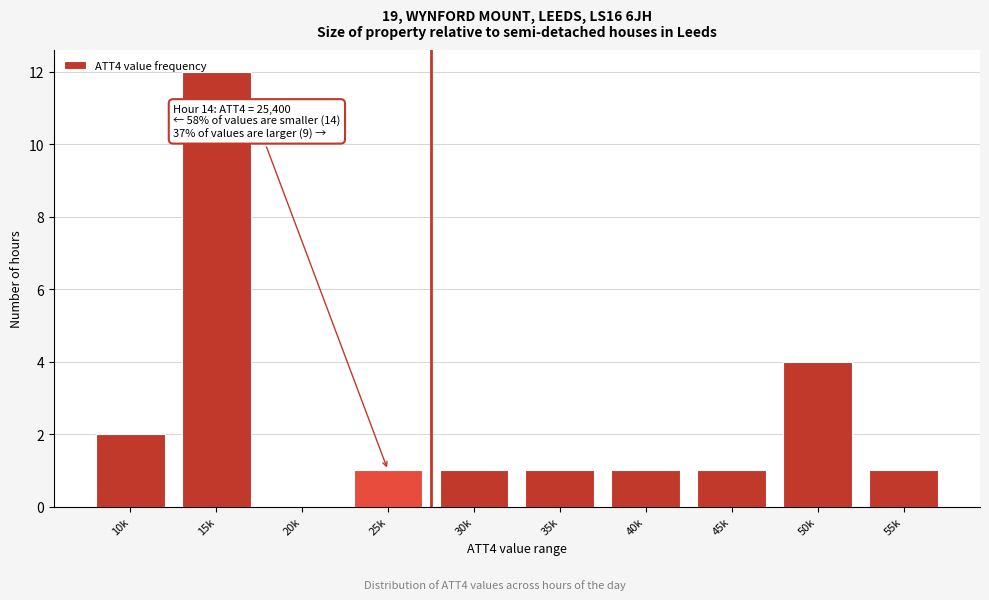

Reading left to right, extract all data points from this chart.

10k=2	15k=12	20k=0	25k=1	30k=1	35k=1	40k=1	45k=1	50k=4	55k=1